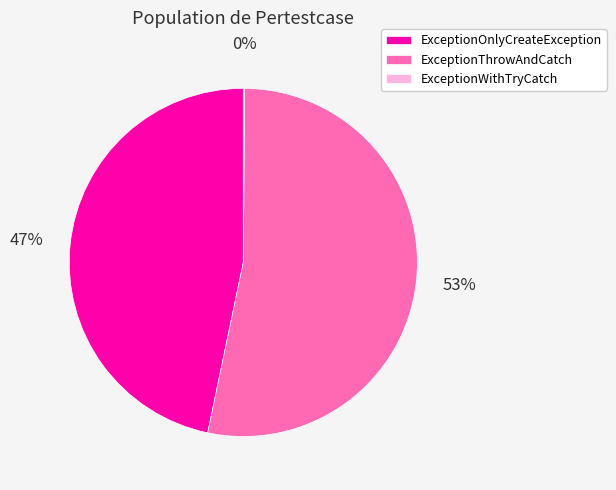

What is the ratio of the value at ExceptionThrowAndCatch to the value at ExceptionOnlyCreateException?

1.1